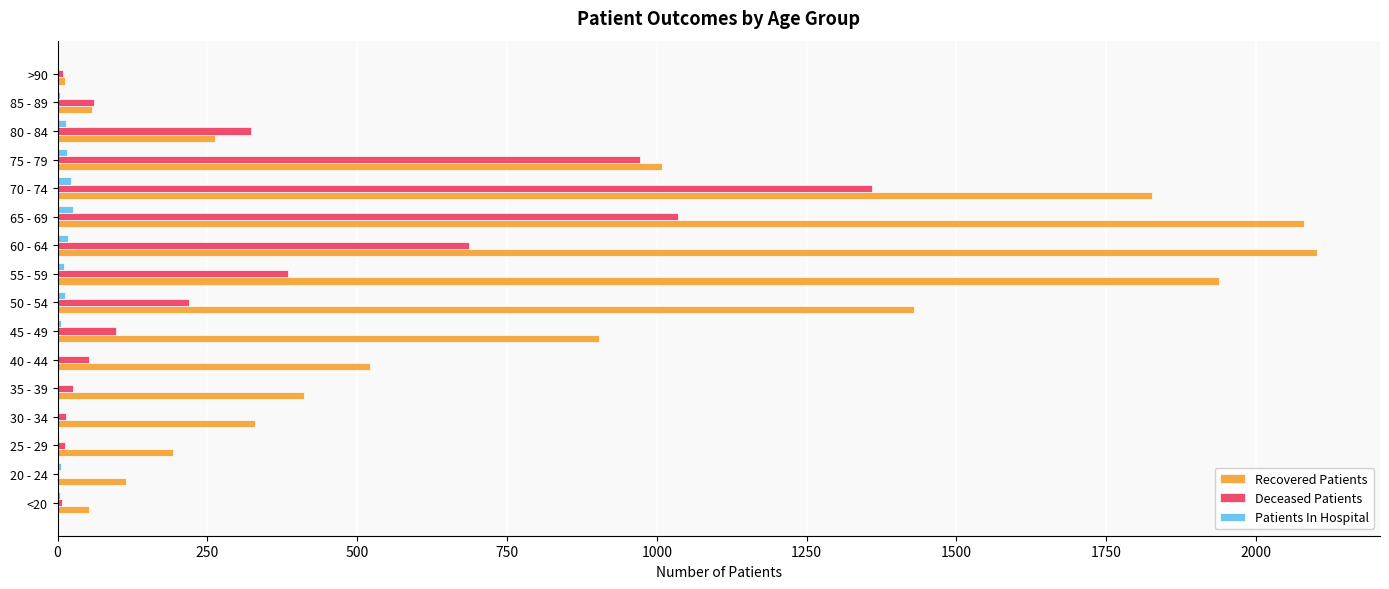

Which series has the largest total across all categories?

Recovered Patients